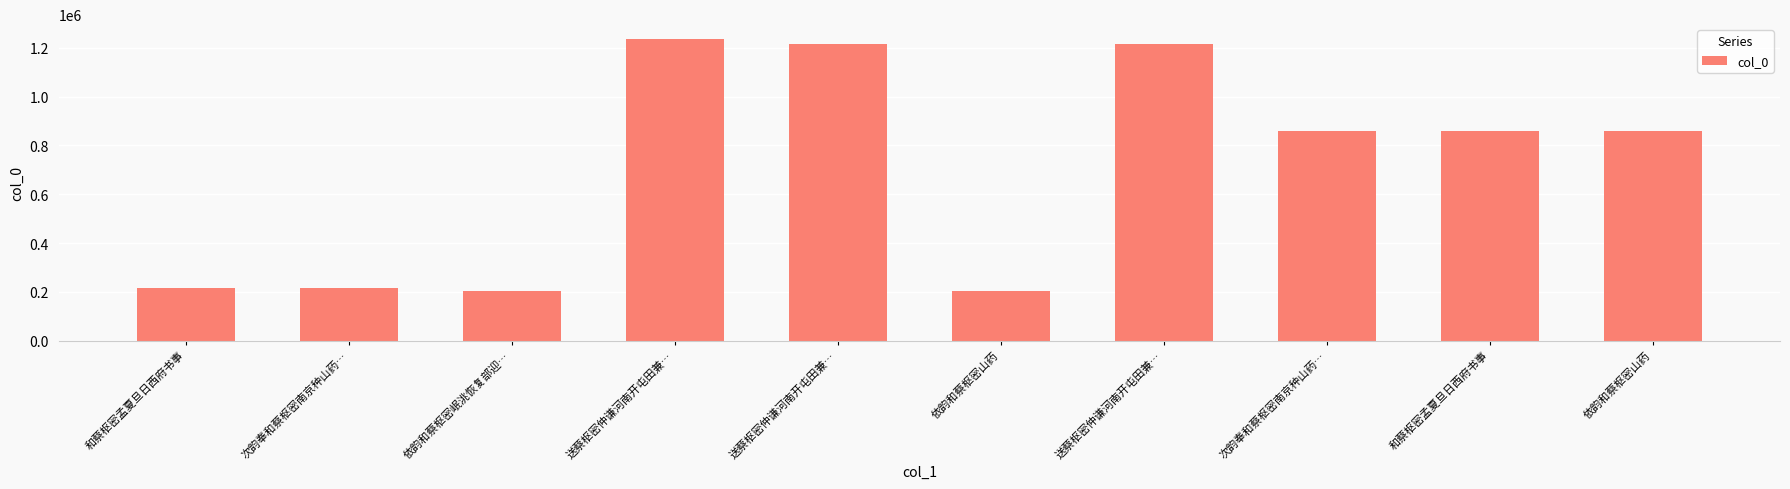

Count the number of data series in this chart.

1